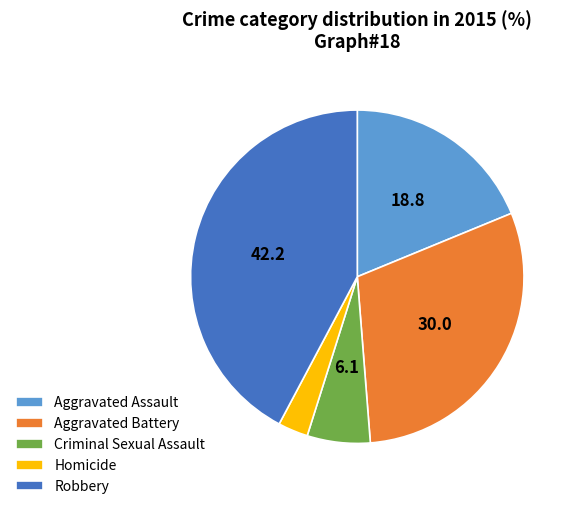

Is the sum of Aggravated Assault and Robbery greater than half?

Yes